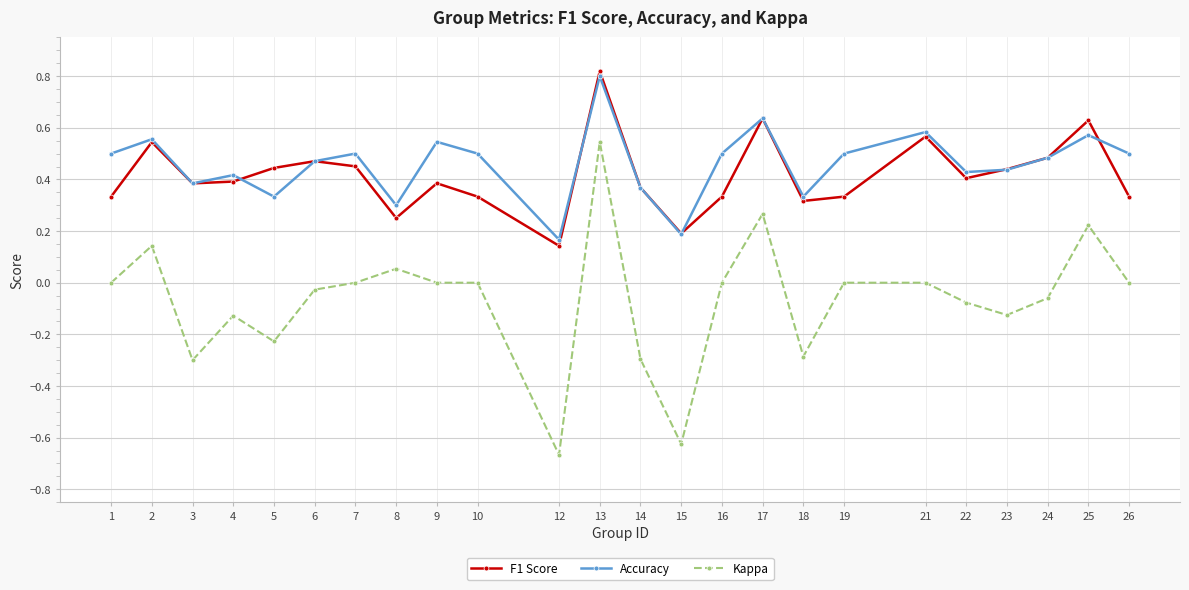

At 5, list the series in order from smallest to largest.

Kappa, Accuracy, F1 Score